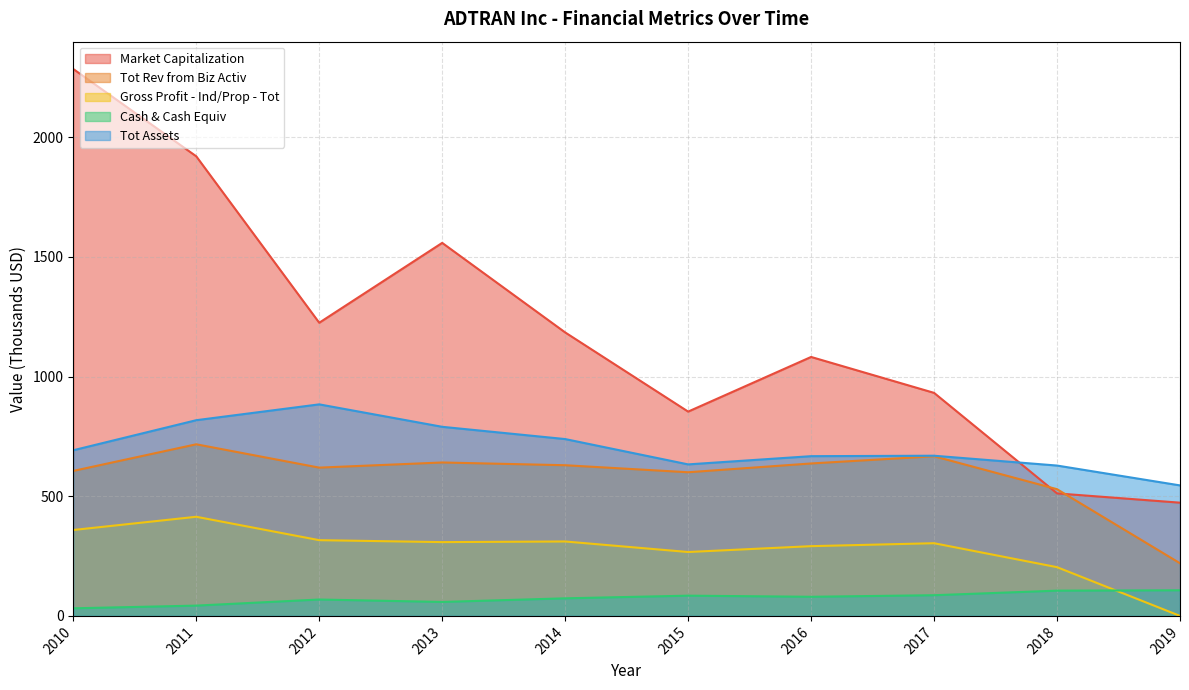

Where is the first local maximum for Tot Rev from Biz Activ?

2011